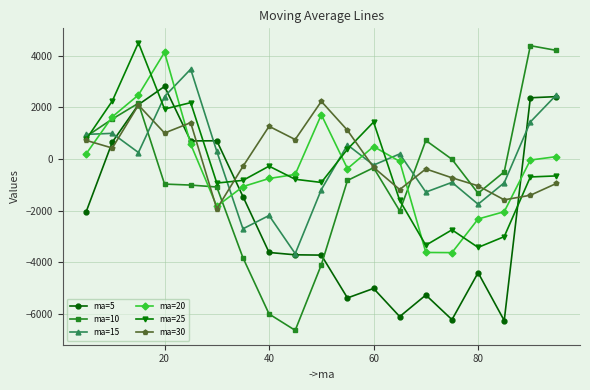

Which series has the widest spread of values?

ma=10